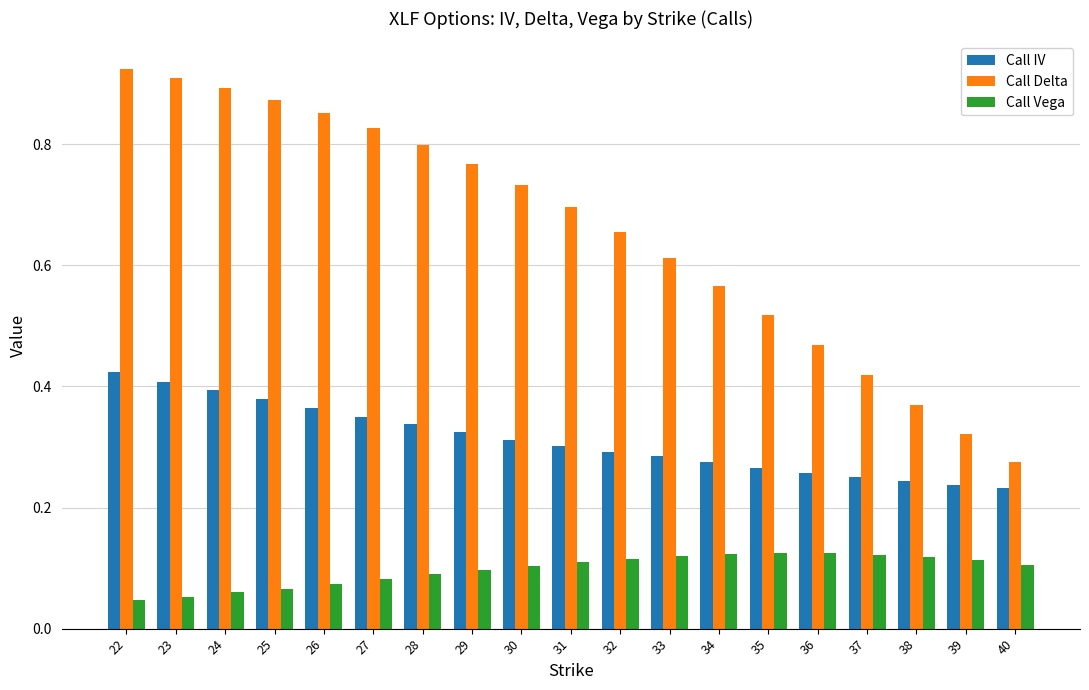

How many data points does each series have?

19